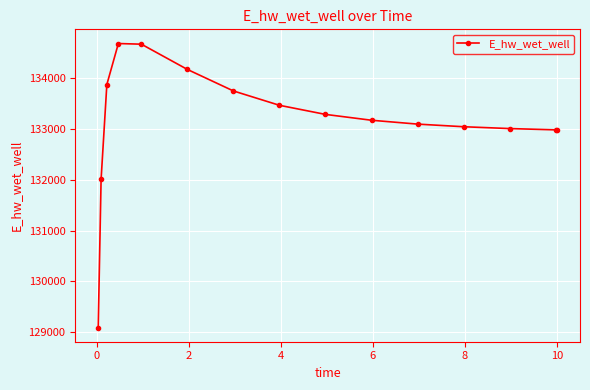

What is the value of the 2nd point from the left?

132010.9